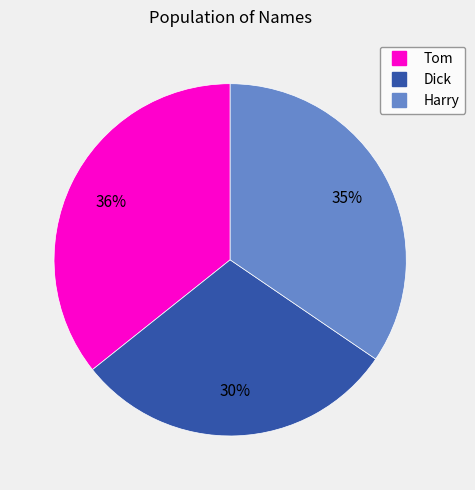

Combined, do Harry and Tom account for over 50%?

Yes